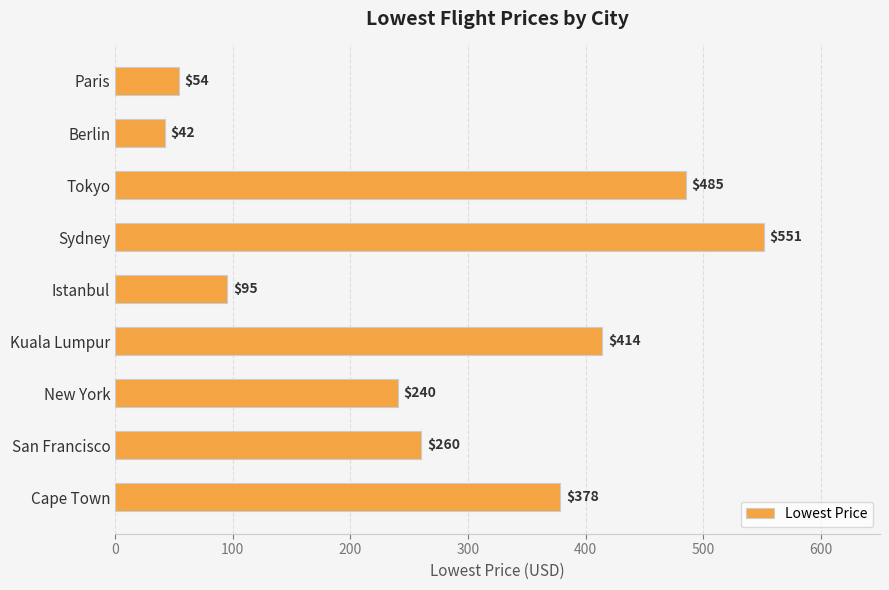

Reading bottom to top, what are all the values shown in this chart?

378	260	240	414	95	551	485	42	54